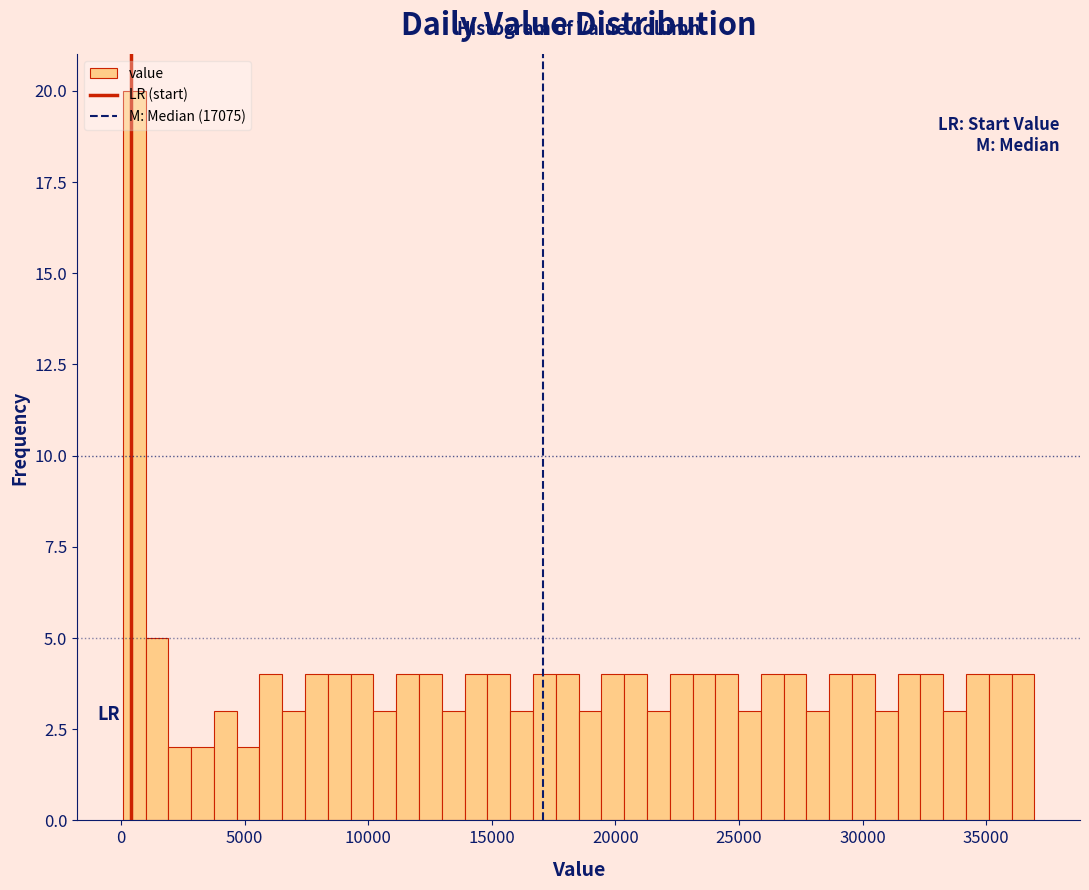

Around what value on the x-axis is the tallest bar? Give the approximate position of its centre, as read against the axis.

500